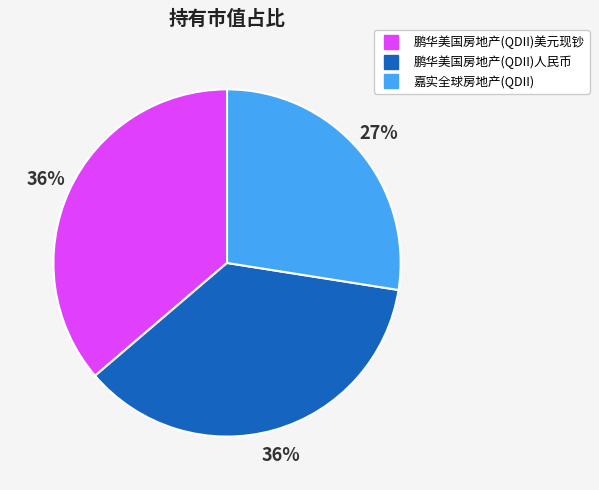

How many slices are in this pie chart?

3